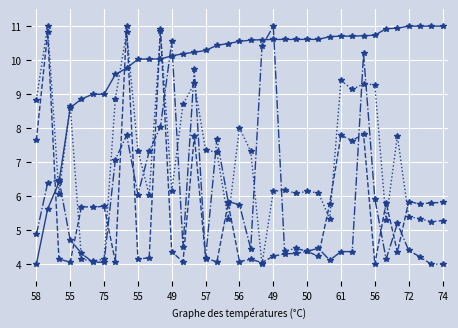

What is the smallest value displayed?

4.0